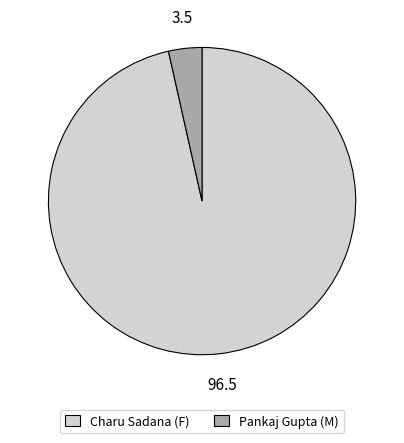

Does any single category account for the majority?

Yes